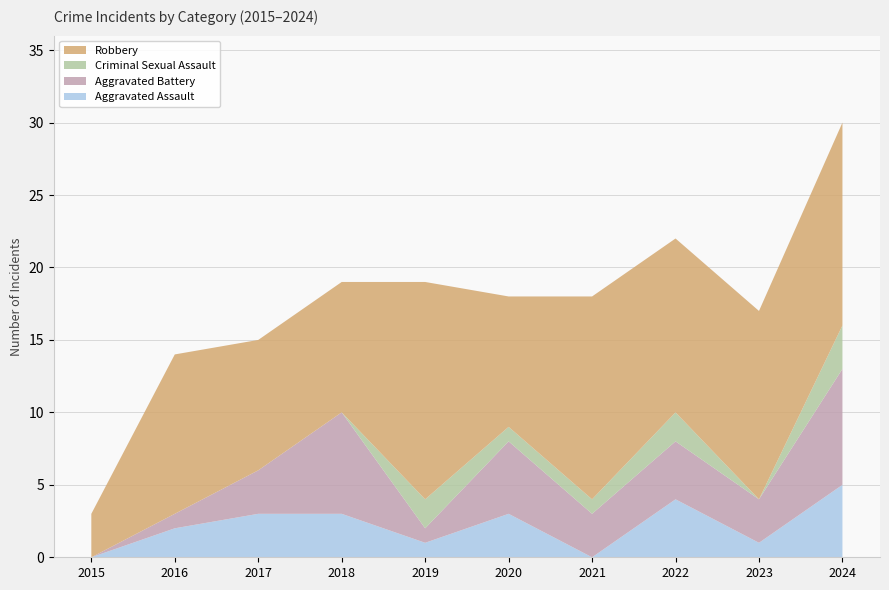

Reading left to right, list all the values displayed in this chart.

Aggravated Assault: 0	2	3	3	1	3	0	4	1	5
Aggravated Battery: 0	1	3	7	1	5	3	4	3	8
Criminal Sexual Assault: 0	0	0	0	2	1	1	2	0	3
Robbery: 3	11	9	9	15	9	14	12	13	14